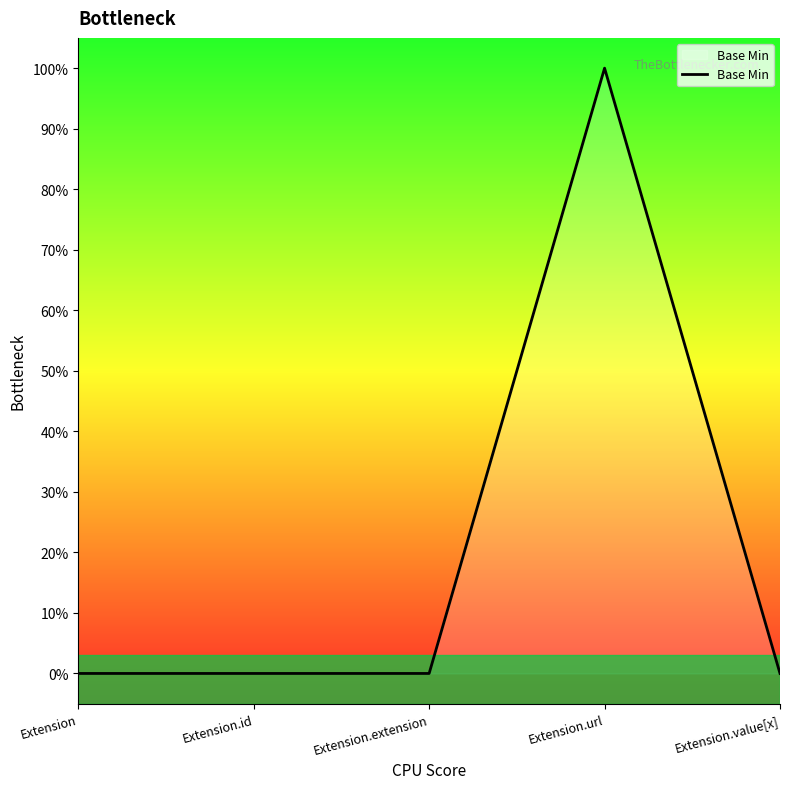

Reading left to right, what are all the values shown in this chart?

Extension=0	Extension.id=0	Extension.extension=0	Extension.url=1	Extension.value[x]=0